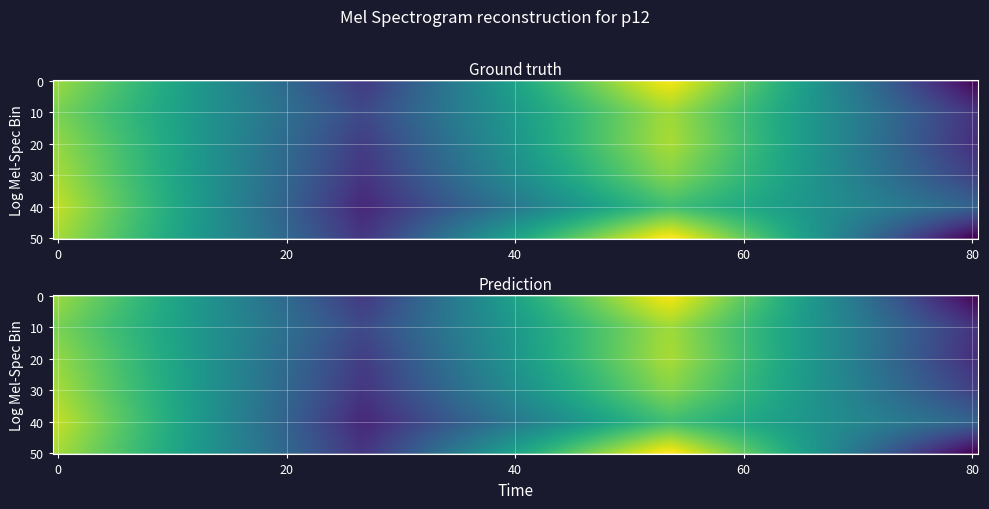

The row4 series shows 79 at 0. True or false?

True